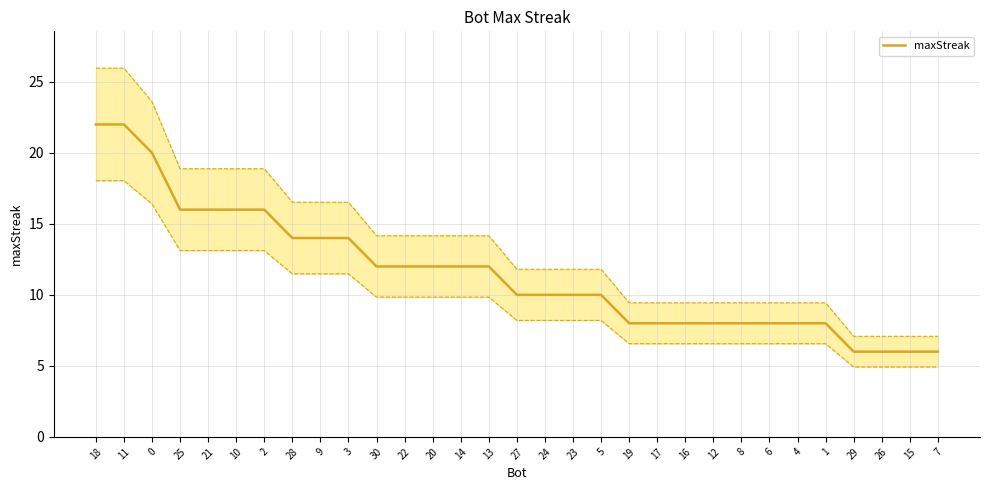

Reading right to left, extract all data points from this chart.

7=6	15=6	26=6	29=6	1=8	4=8	6=8	8=8	12=8	16=8	17=8	19=8	5=10	23=10	24=10	27=10	13=12	14=12	20=12	22=12	30=12	3=14	9=14	28=14	2=16	10=16	21=16	25=16	0=20	11=22	18=22